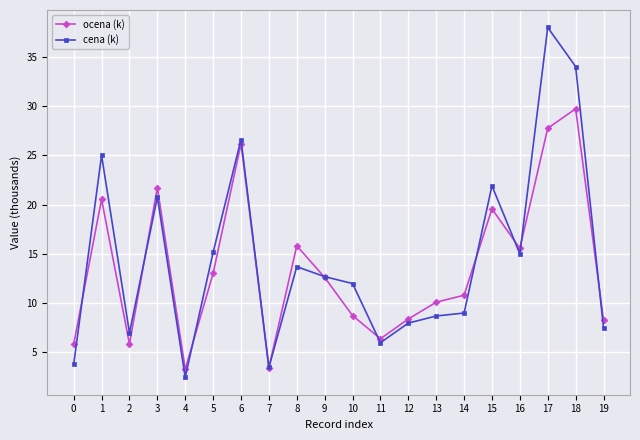

Between which two adjacent categories do ocena (k) and cena (k) first intersect?

0 and 1